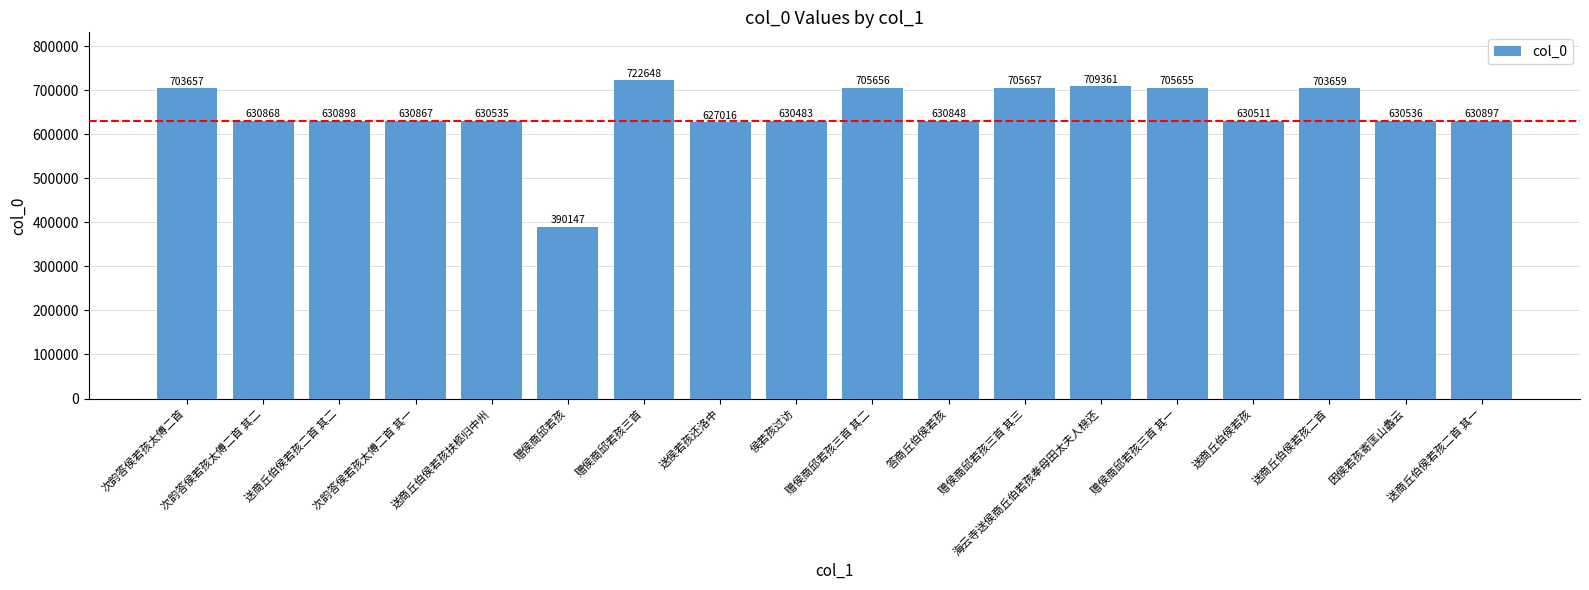

What is the sum of the values at 送商丘伯侯若孩二首 其一 and 赠侯商邱若孩三首 其一?

1336552